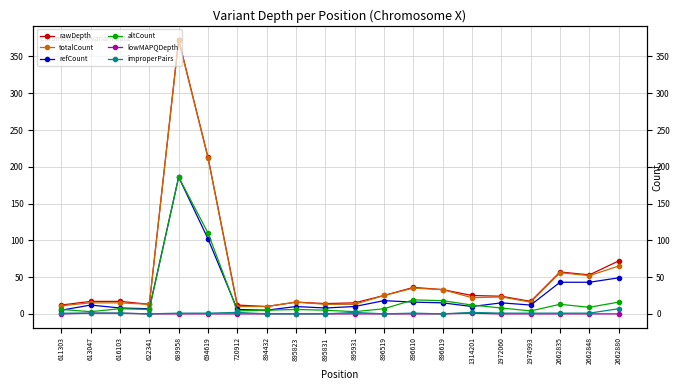

Which series has the largest range (max minus min)?

rawDepth